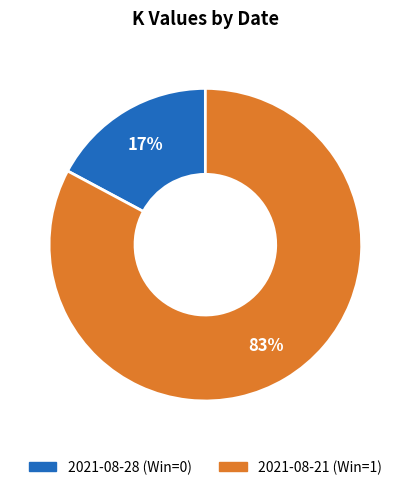

Which category has the smallest portion of the pie?

2021-08-28 (Win=0)